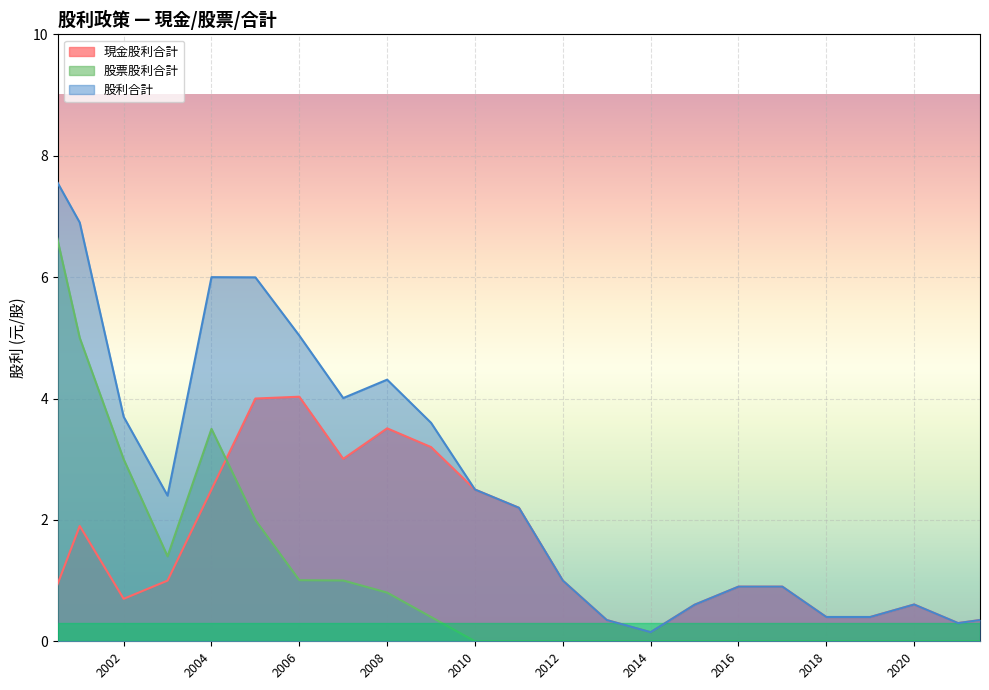

Reading left to right, list all the values displayed in this chart.

現金股利合計: 2022=0.4	2021=0.3	2020=0.6	2019=0.4	2018=0.4	2017=0.9	2016=0.9	2015=0.6	2014=0.1	2013=0.3	2012=1.0	2011=2.2	2010=2.5	2009=3.2	2008=3.5	2007=3.0	2006=4.0	2005=4.0	2004=2.5	2003=1.0	2002=0.7	2001=1.9	2000=0.0
股票股利合計: 2022=0.0	2021=0.0	2020=0.0	2019=0.0	2018=0.0	2017=0.0	2016=0.0	2015=0.0	2014=0.0	2013=0.0	2012=0.0	2011=0.0	2010=0.0	2009=0.4	2008=0.8	2007=1.0	2006=1.0	2005=2.0	2004=3.5	2003=1.4	2002=3.0	2001=5.0	2000=8.2
股利合計: 2022=0.4	2021=0.3	2020=0.6	2019=0.4	2018=0.4	2017=0.9	2016=0.9	2015=0.6	2014=0.1	2013=0.3	2012=1.0	2011=2.2	2010=2.5	2009=3.6	2008=4.3	2007=4.0	2006=5.0	2005=6.0	2004=6.0	2003=2.4	2002=3.7	2001=6.9	2000=8.2